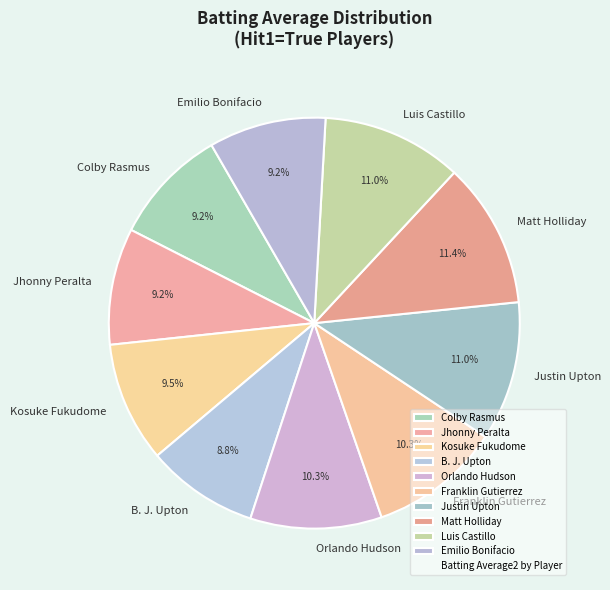

To the nearest percent, what percentage of the pie is Jhonny Peralta?

9%